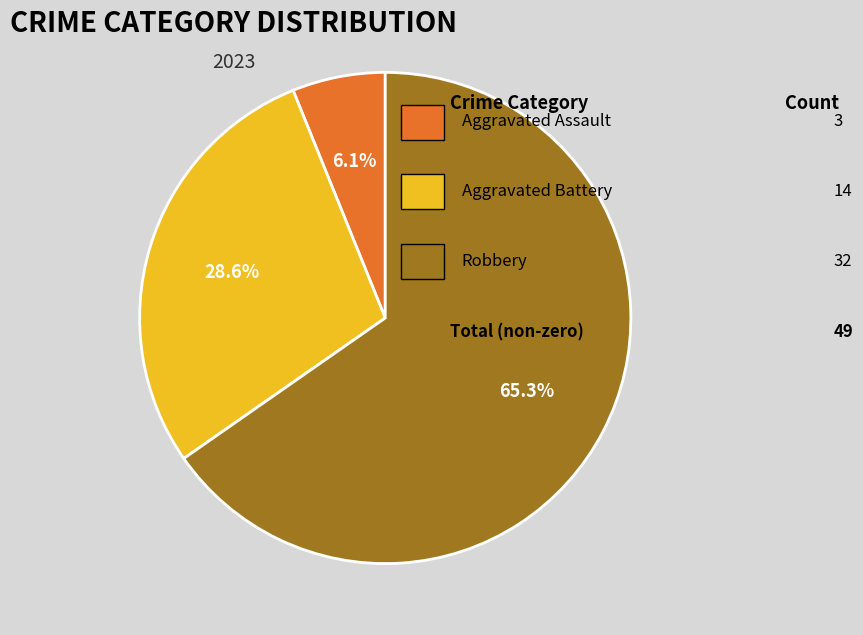

Is there a majority slice in this chart?

Yes